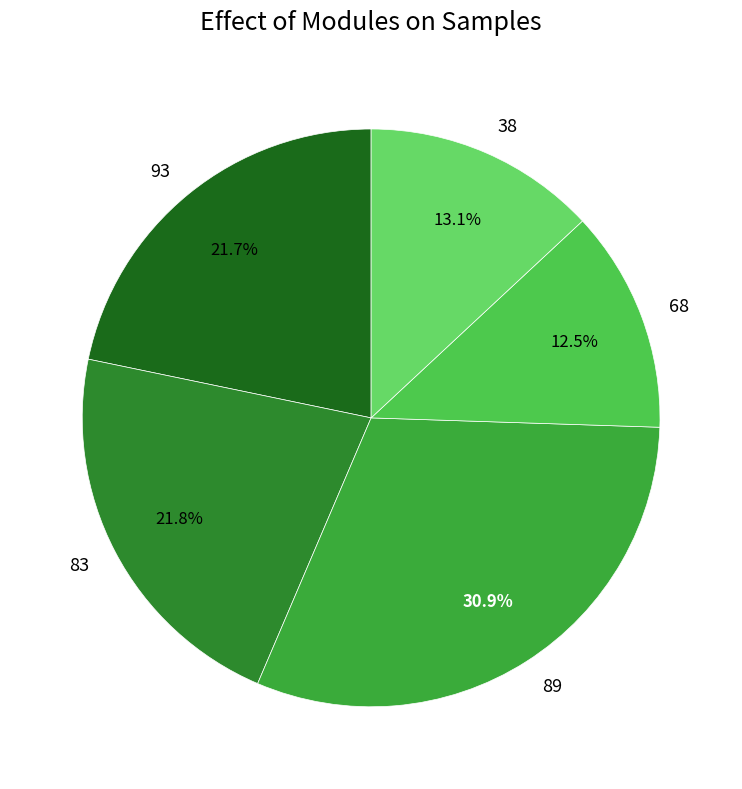

How much of the chart is everything except 38?

86.9%